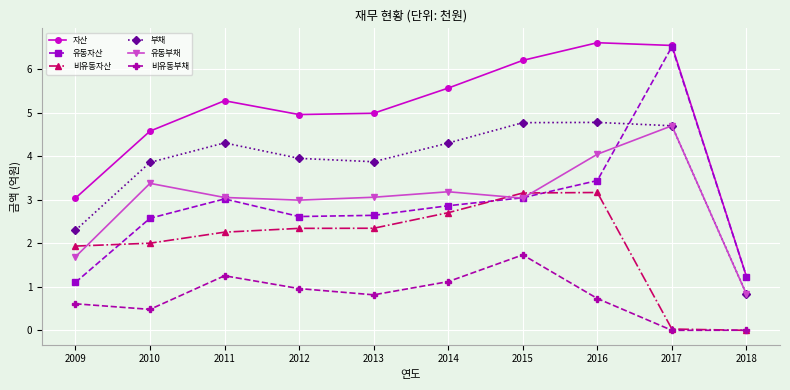

What is the greatest value displayed?

6.6